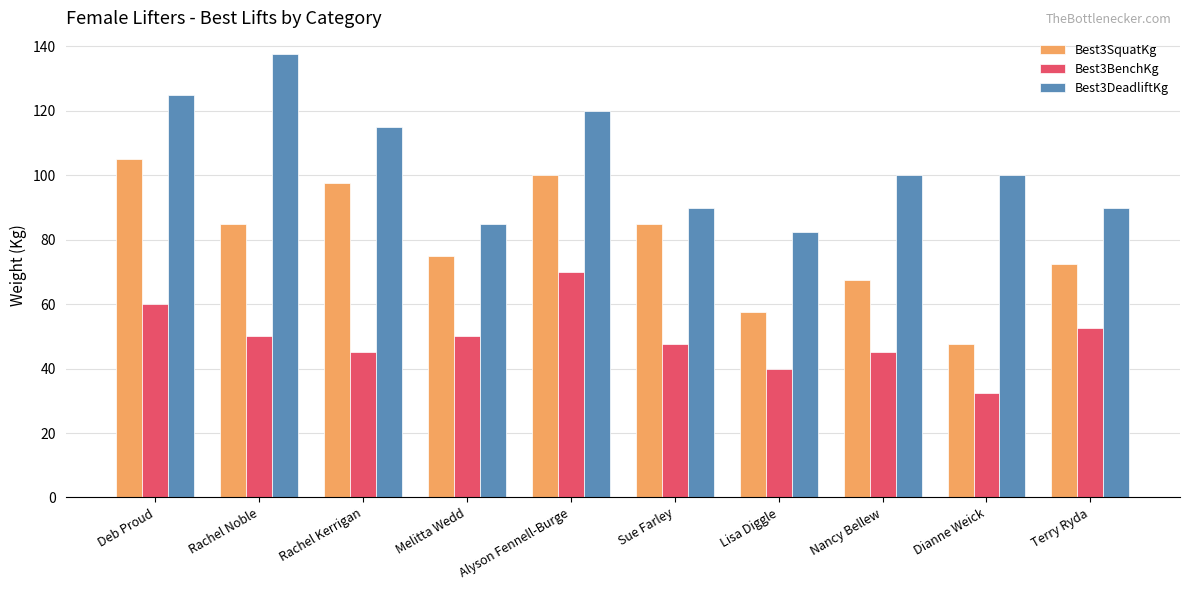

Is the value of Best3BenchKg at Alyson Fennell-Burge greater than the value of Best3DeadliftKg at Dianne Weick?

No